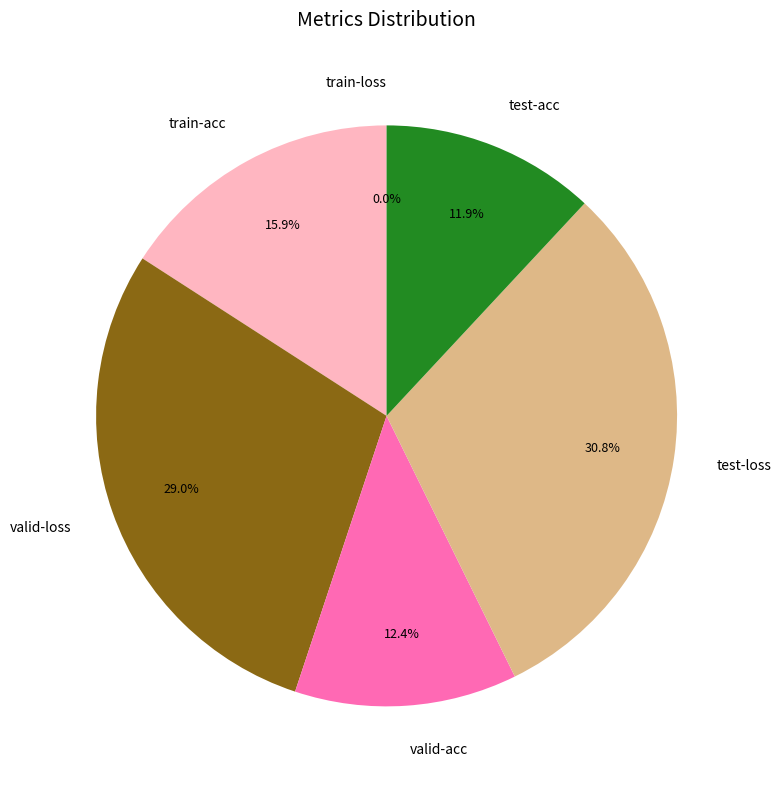

The test-acc slice represents 1% of the pie. True or false?

False